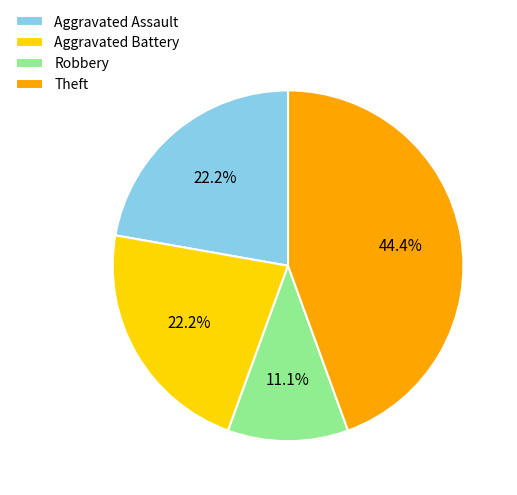

Is it true that Theft is 59% of the pie?

False